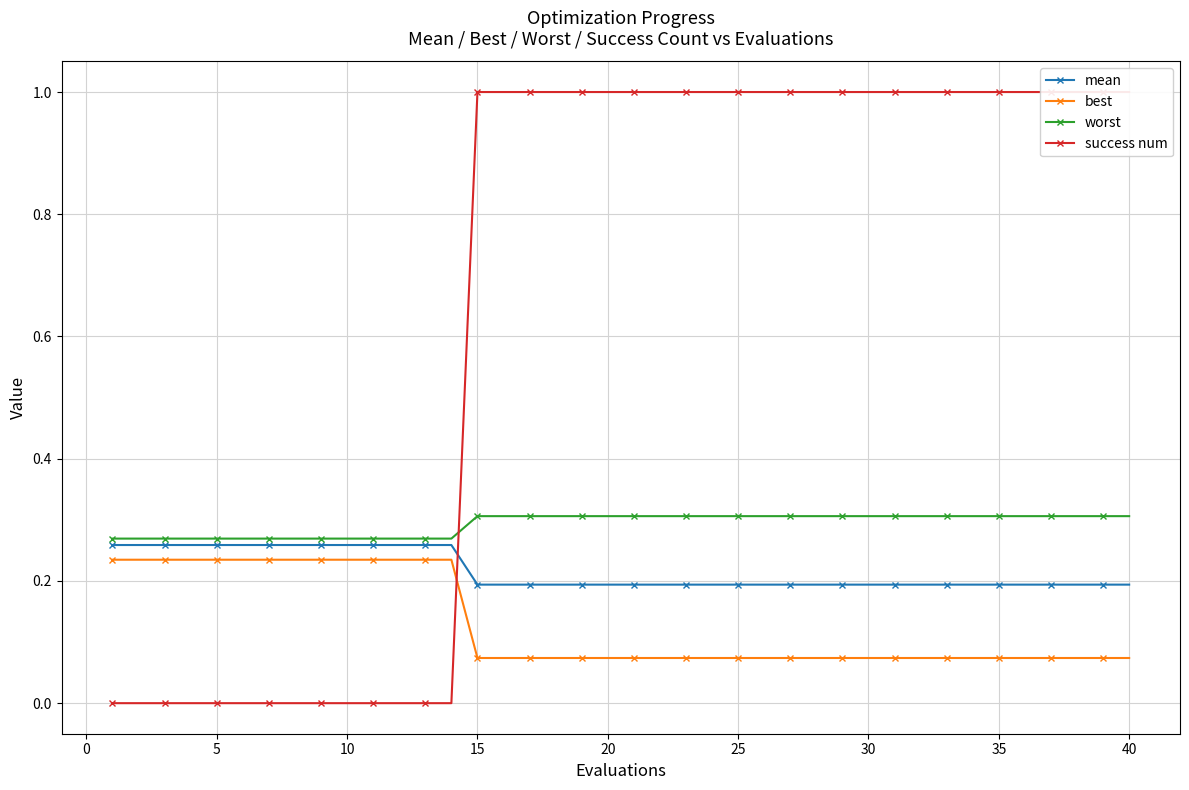

How many positive values does the success num series have?

26